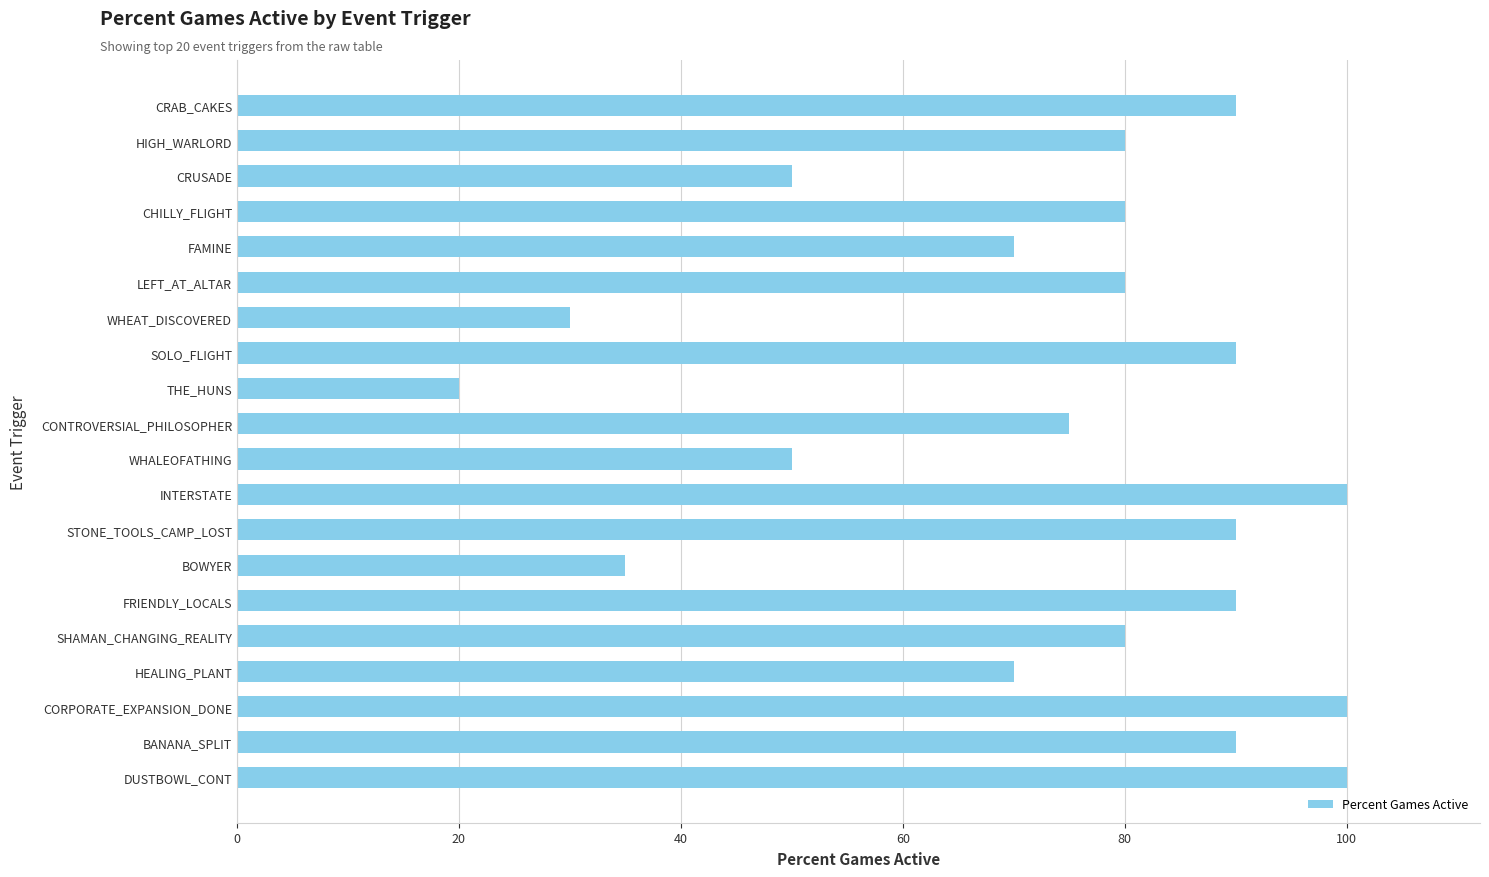

Are the bars grouped side by side (vs. stacked)?

No